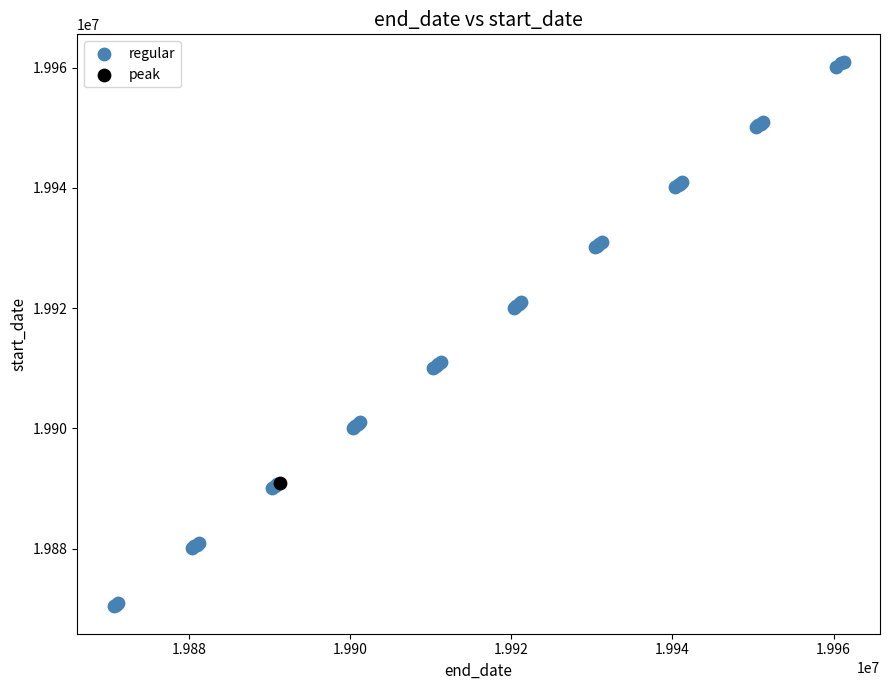

What are all the series names shown in the legend?

regular, peak